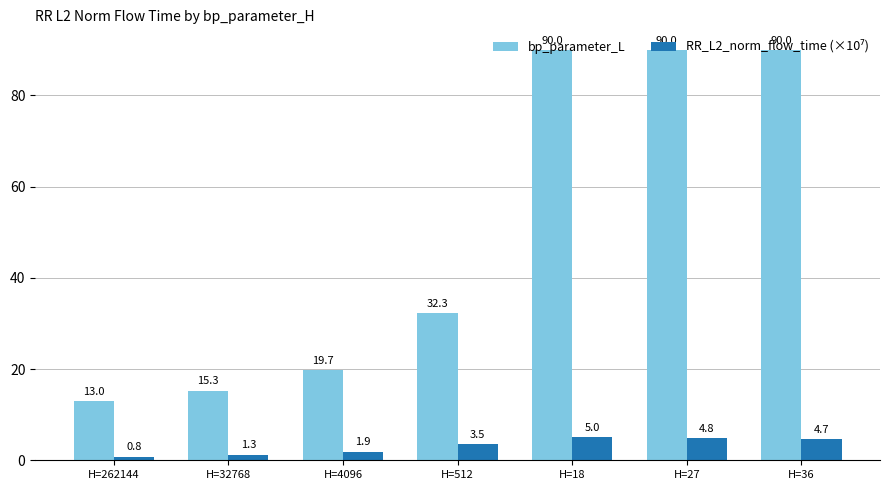

What value does the bp_parameter_L series have at H=32768?

15.3